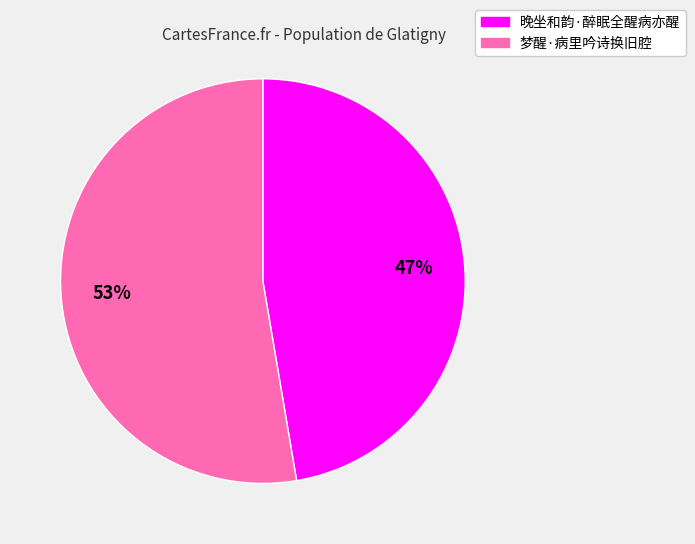

Rank the categories by value from highest to lowest.

梦醒·病里吟诗换旧腔, 晚坐和韵·醉眠全醒病亦醒